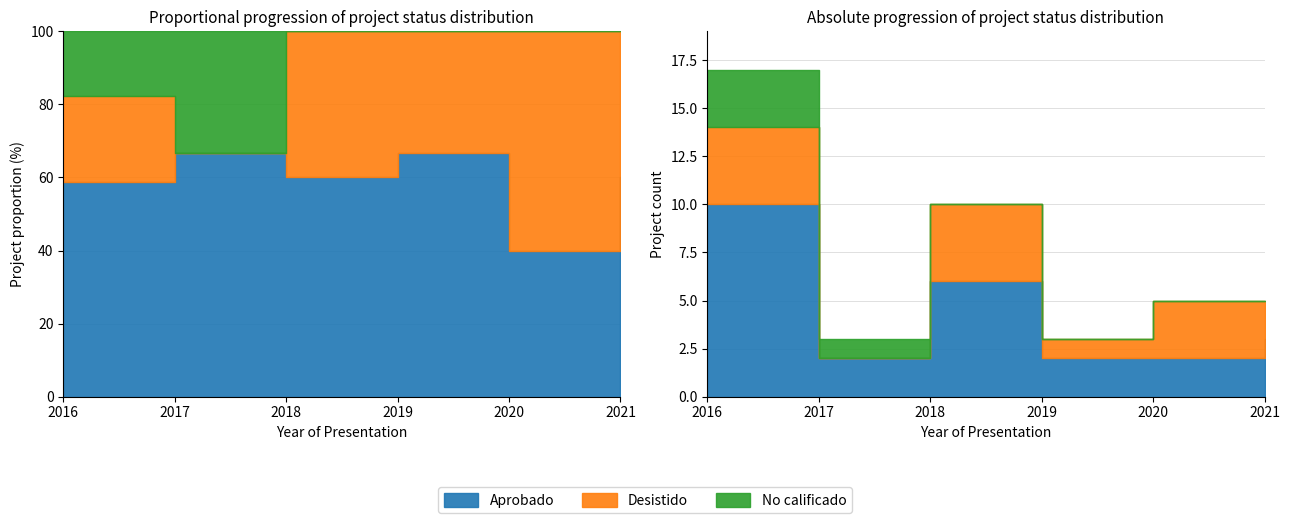

In Desistido, how many points are lower than both neighbors (excluding endpoints)?

2